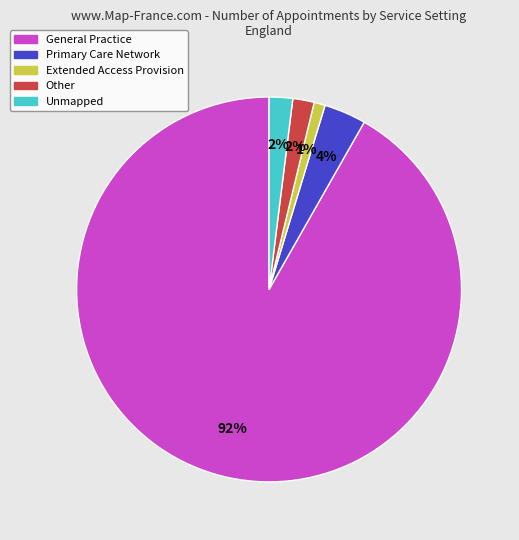

What is the majority slice?

General Practice